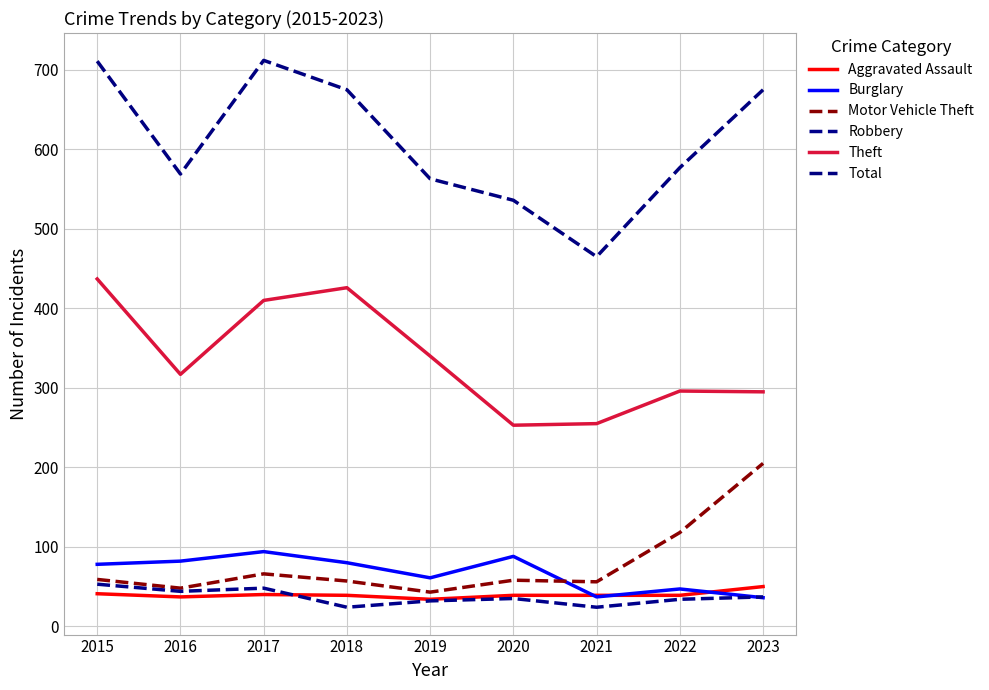

True or false: Burglary and Theft intersect in this chart.

False